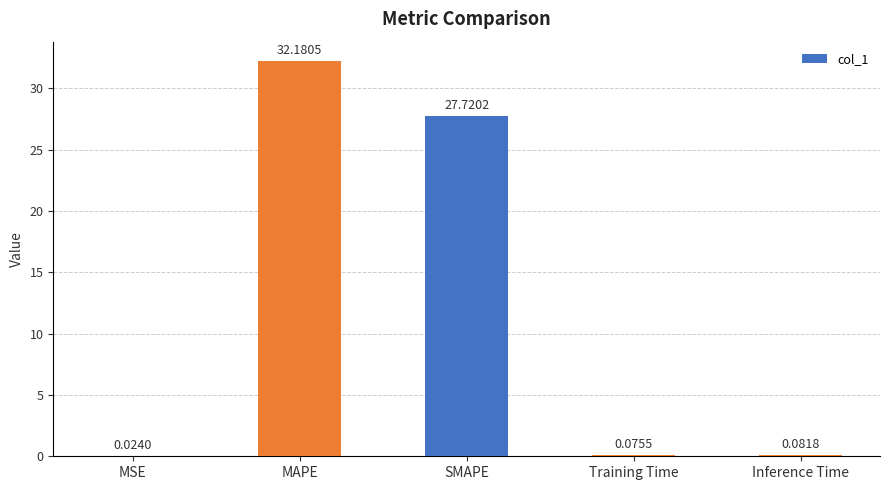

What is the change in value from MSE to Inference Time?

+0.1